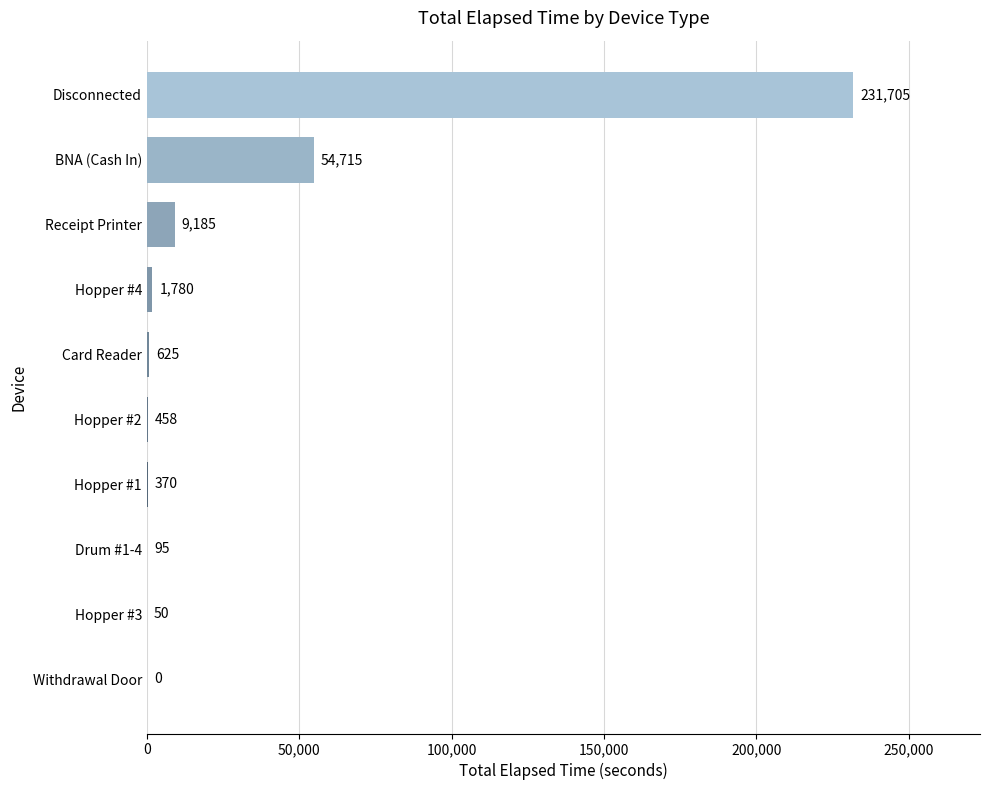

Read the value at Hopper #4, to the nearest 100.

1800